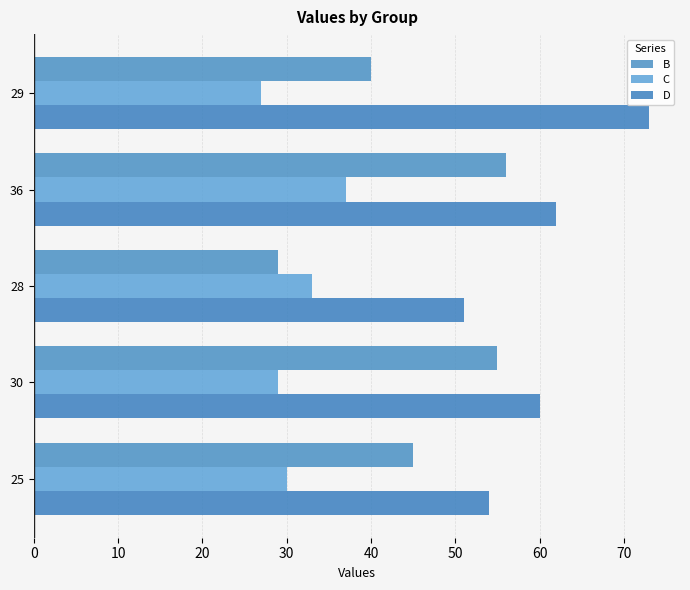

How many values in the C series are below 30?

2